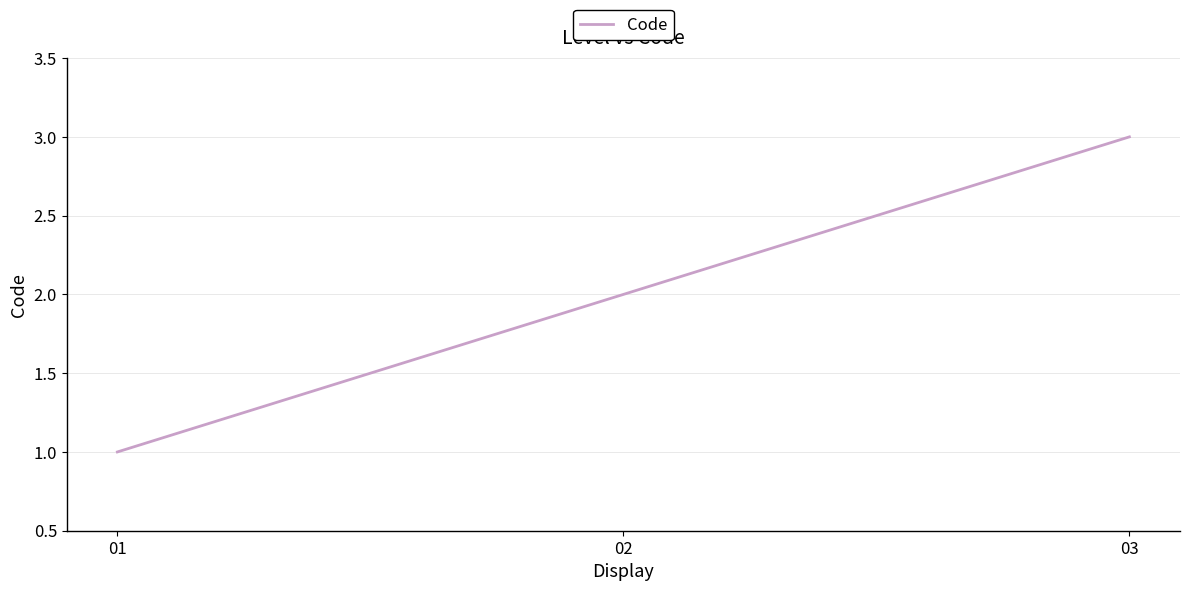

What is the difference between the maximum and minimum values?

2